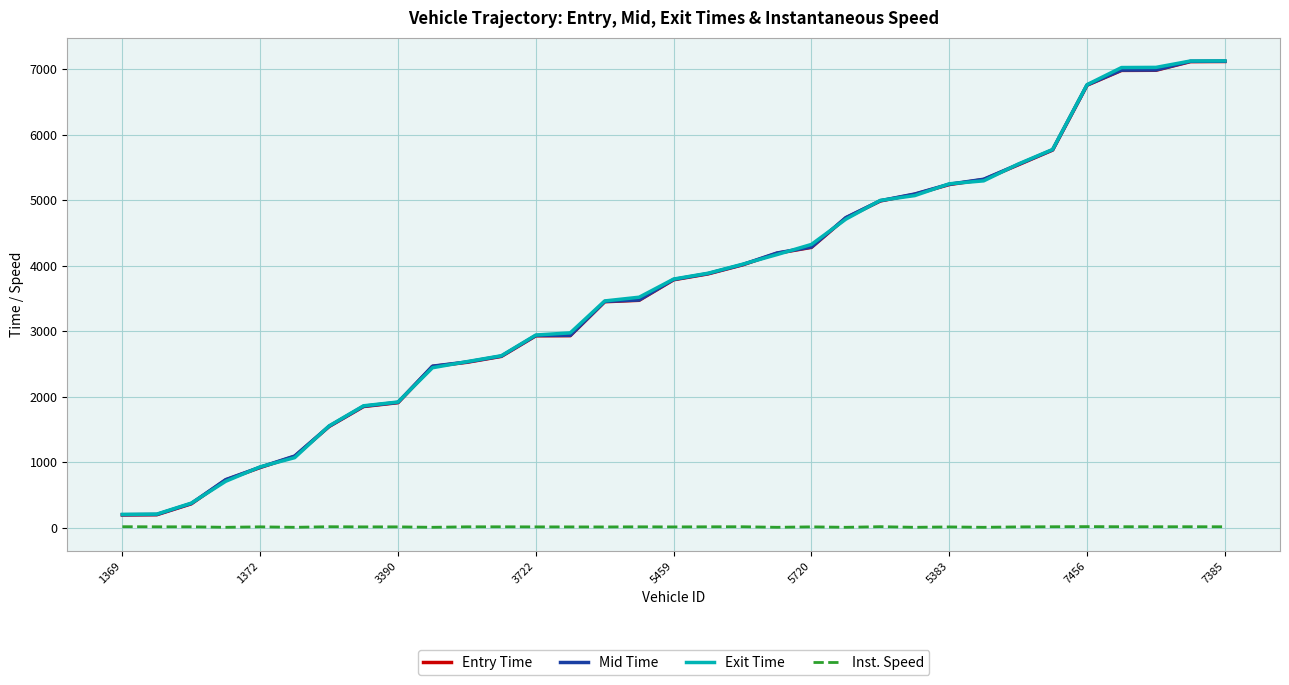

True or false: Exit Time and Inst. Speed intersect in this chart.

False